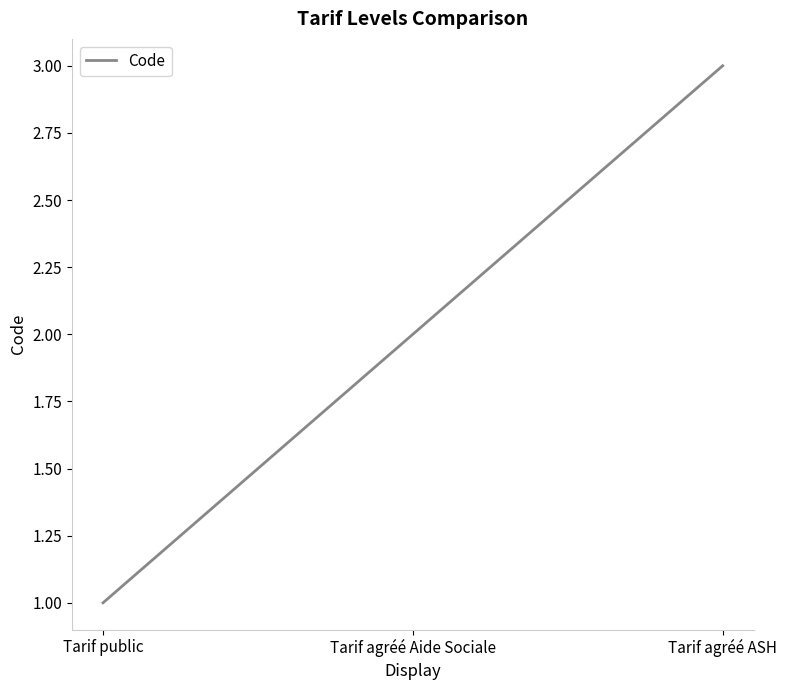

The value at Tarif public is 0. True or false?

False